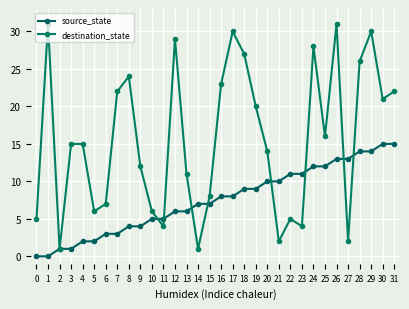

What is the spread (max minus min) of values at 13?

5